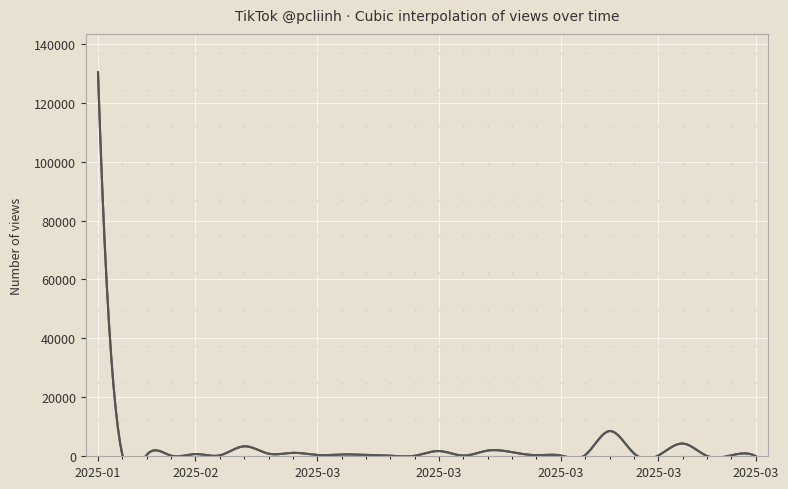

What is the label of the 19th point from the right?

2025-03-02